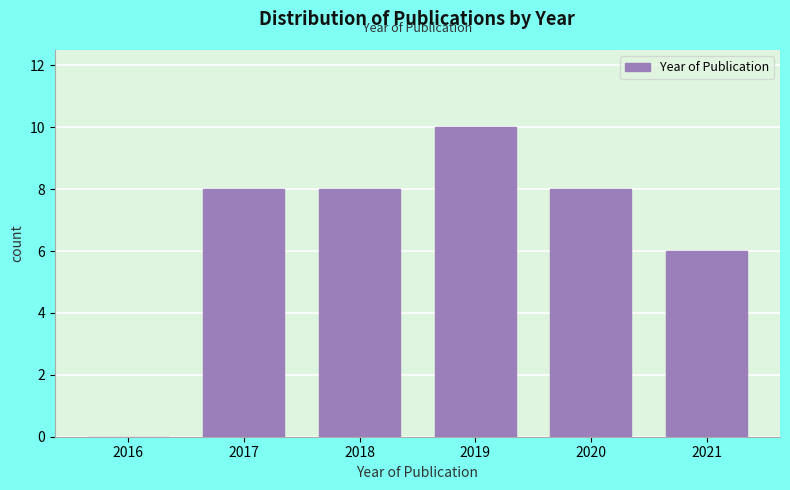

Reading left to right, what are all the values shown in this chart?

2016=0	2017=8	2018=8	2019=10	2020=8	2021=6